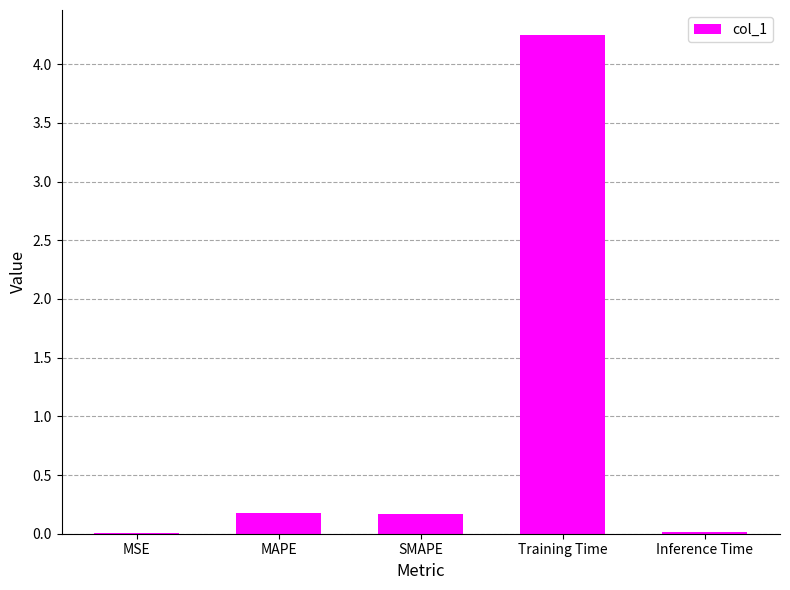

Are the bars horizontal?

No